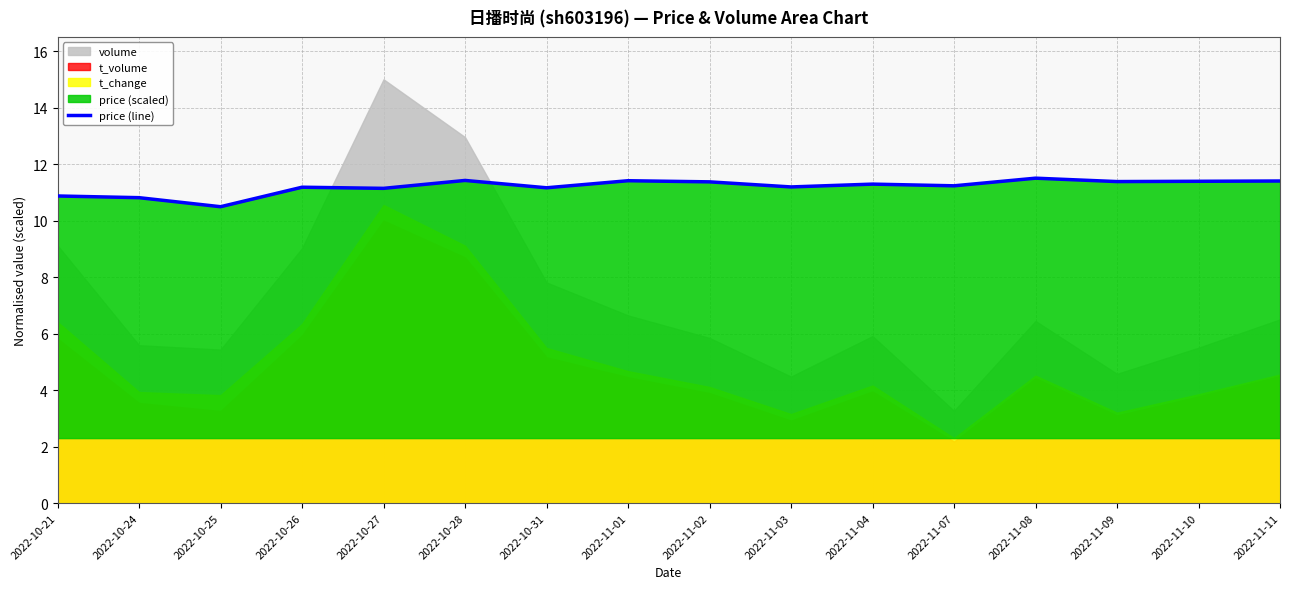

How many lines are shown in the chart?

1